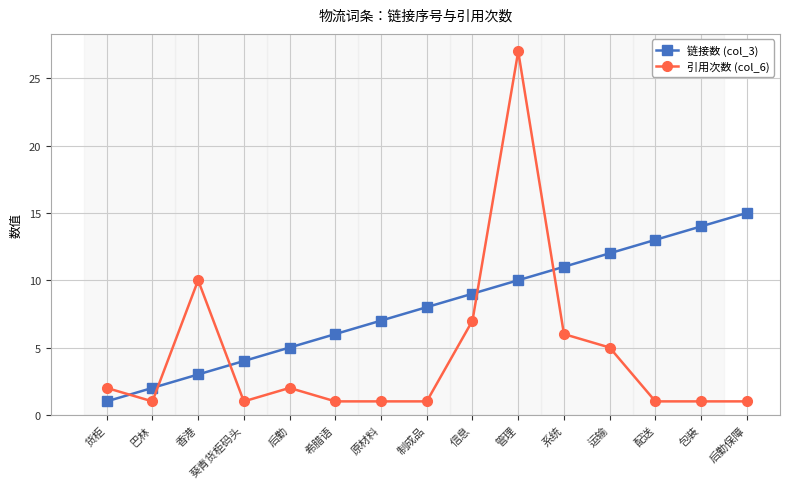

How many data points does each series have?

15